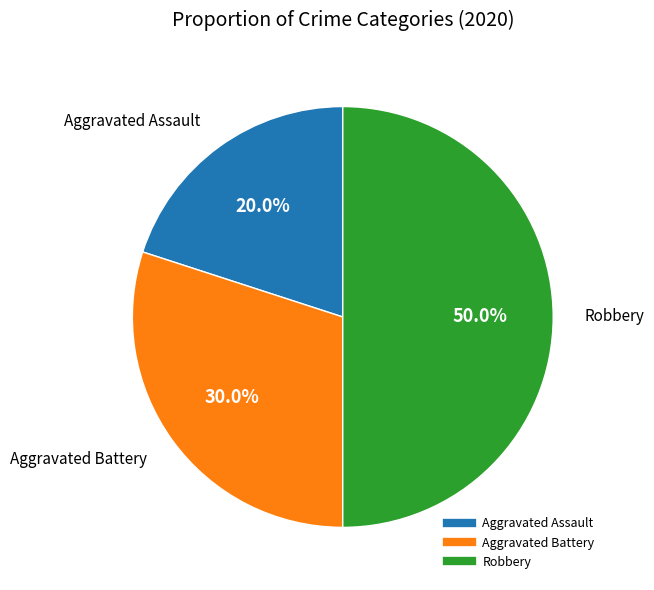

To the nearest percent, what percentage of the pie is Aggravated Battery?

30%